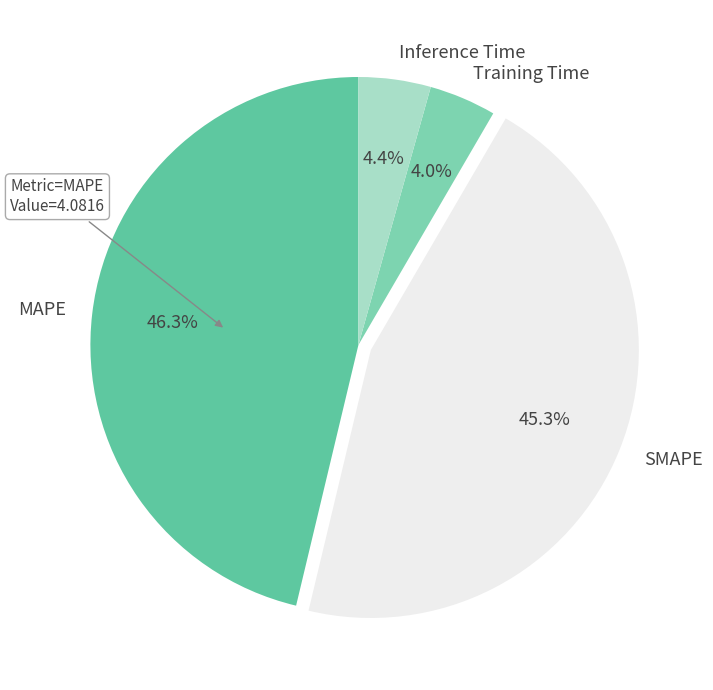

Between MAPE and Training Time, which is larger?

MAPE